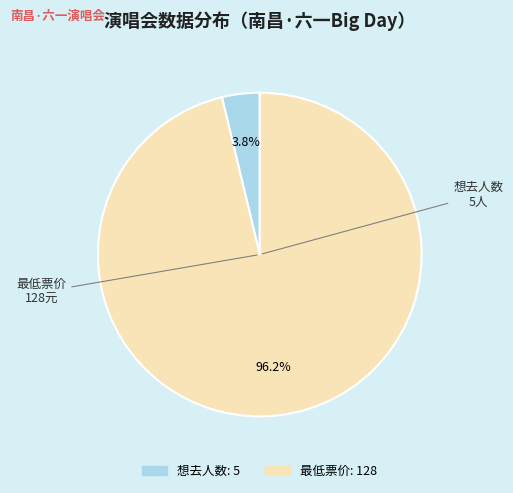

What portion of the pie excludes 最低票价?

3.8%